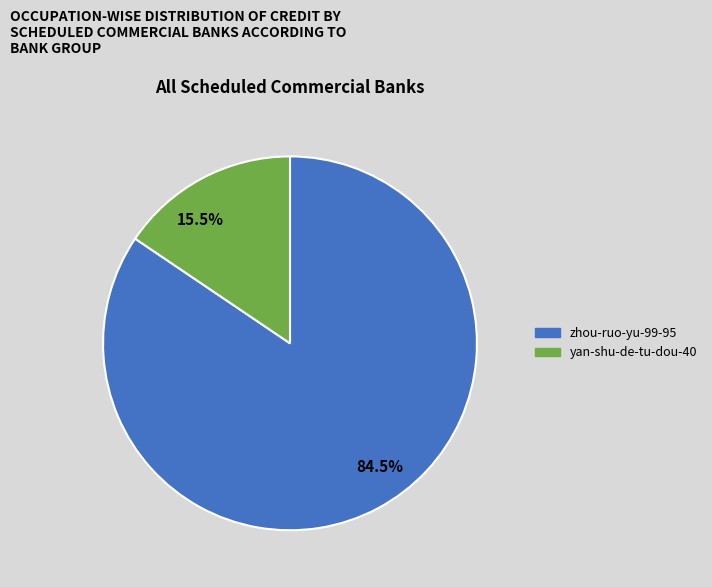

Do 15.5% and 84.5% together represent more than half of the pie?

Yes